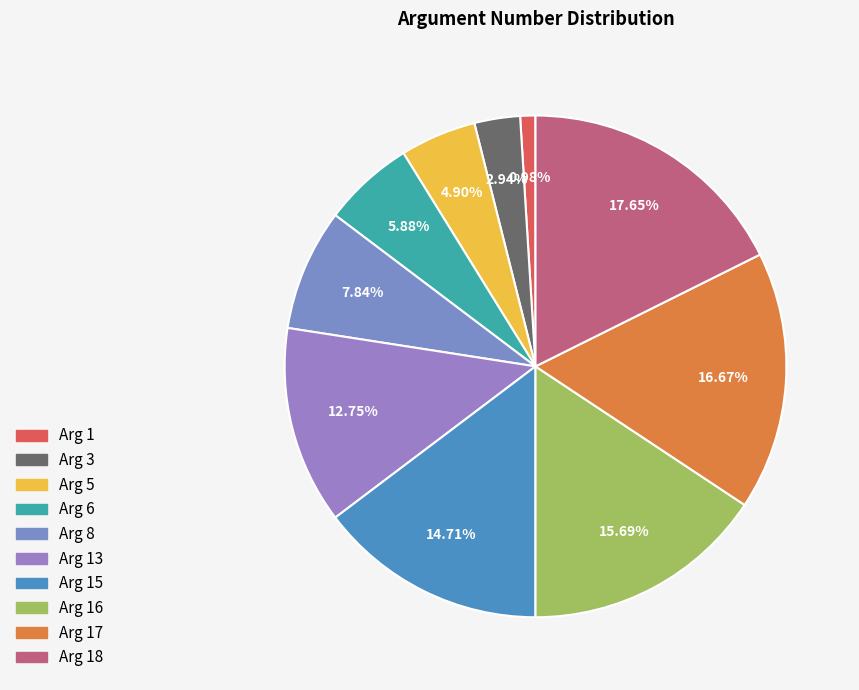

Is there a majority slice in this chart?

No